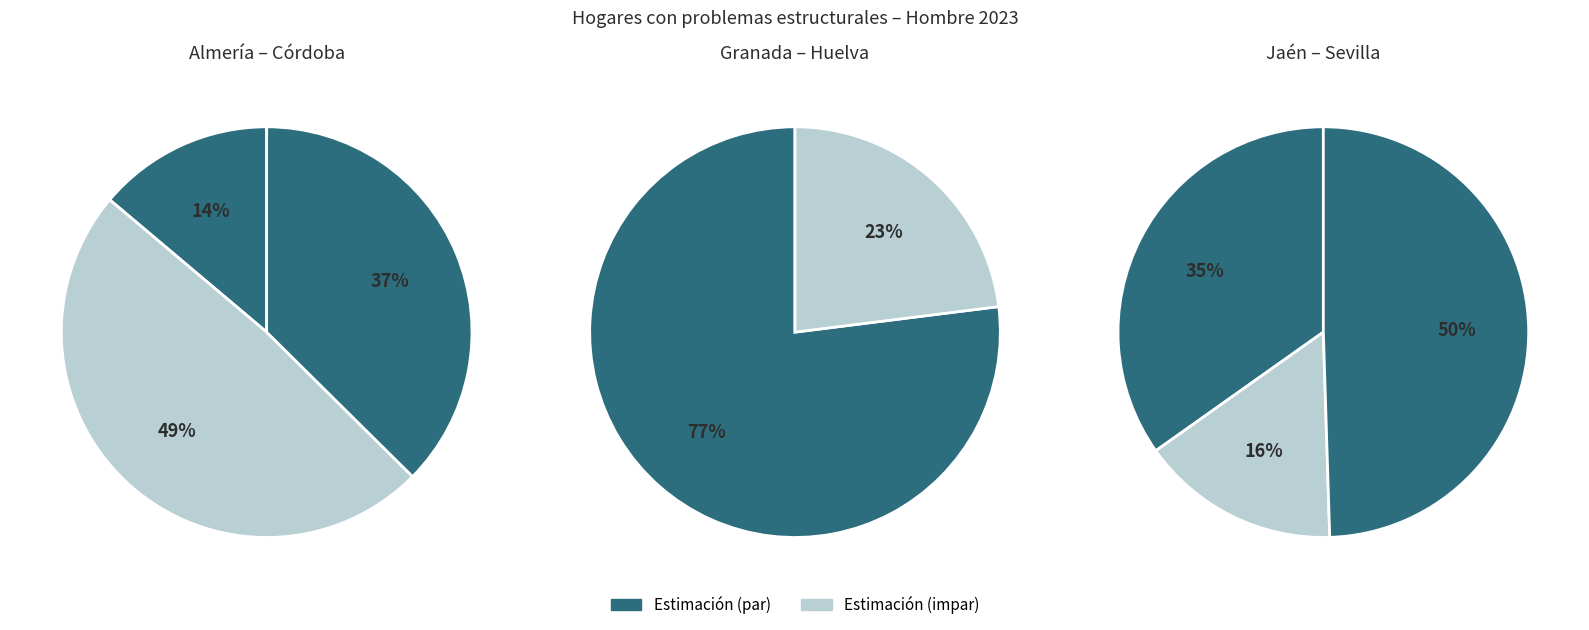

How many slices are in this pie chart?

8